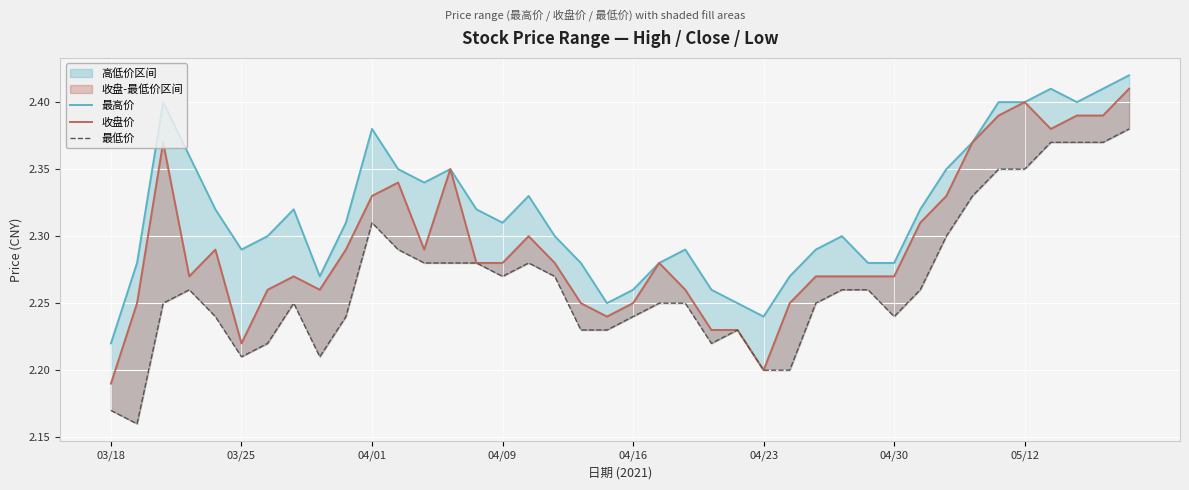

Reading left to right, what are all the values shown in this chart?

最高价: 2.2	2.3	2.4	2.4	2.3	2.3	2.3	2.3	2.3	2.3	2.4	2.4	2.3	2.4	2.3	2.3	2.3	2.3	2.3	2.2	2.3	2.3	2.3	2.3	2.2	2.2	2.3	2.3	2.3	2.3	2.3	2.3	2.4	2.4	2.4	2.4	2.4	2.4	2.4	2.4
收盘价: 2.2	2.2	2.4	2.3	2.3	2.2	2.3	2.3	2.3	2.3	2.3	2.3	2.3	2.4	2.3	2.3	2.3	2.3	2.2	2.2	2.2	2.3	2.3	2.2	2.2	2.2	2.2	2.3	2.3	2.3	2.3	2.3	2.3	2.4	2.4	2.4	2.4	2.4	2.4	2.4
最低价: 2.2	2.2	2.2	2.3	2.2	2.2	2.2	2.2	2.2	2.2	2.3	2.3	2.3	2.3	2.3	2.3	2.3	2.3	2.2	2.2	2.2	2.2	2.2	2.2	2.2	2.2	2.2	2.2	2.3	2.3	2.2	2.3	2.3	2.3	2.4	2.4	2.4	2.4	2.4	2.4